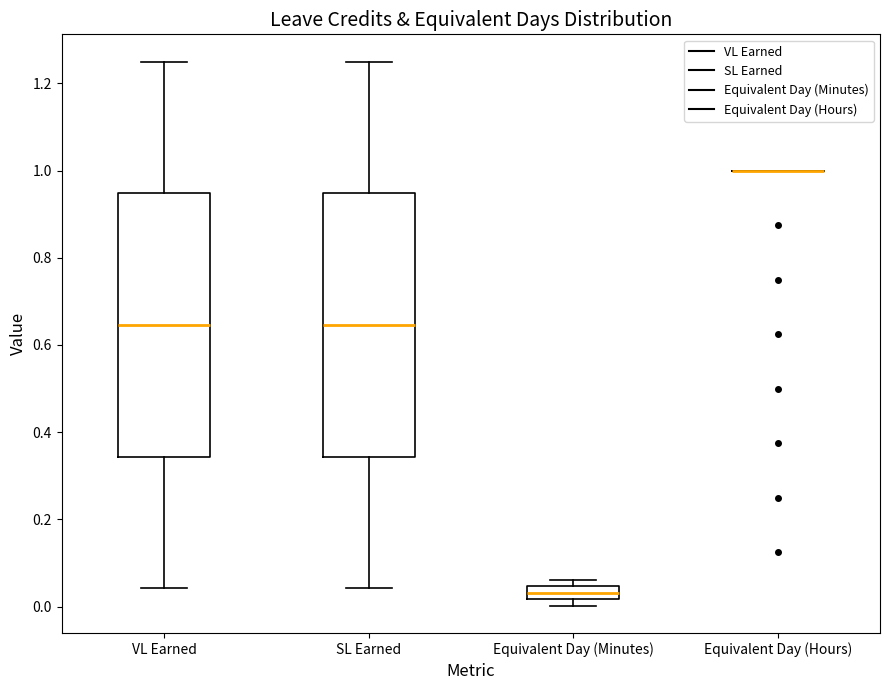

Reading left to right, read every box against the y-axis: the position of its median line, the range the box covers, and the ends of its whiskers. The values are not printed on the chart, so give them approximately, as read against the axis.

VL Earned: median 0.64, box 0.34 to 0.94, whiskers 0.04 to 1.26
SL Earned: median 0.64, box 0.34 to 0.94, whiskers 0.04 to 1.26
Equivalent Day (Minutes): median 0.04 (inside the box), box 0.02 to 0.04, whiskers 0.00 to 0.06
Equivalent Day (Hours): box collapsed to a line at 1.00, whiskers 1.00 to 1.00